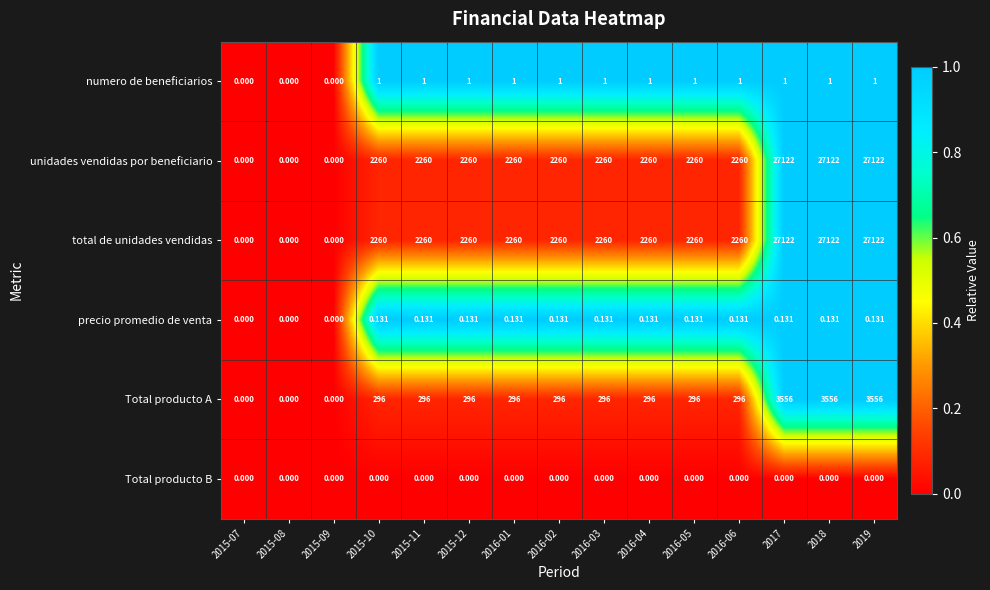

Is the value of precio promedio de venta at 2016-06 greater than the value of Total producto A at 2015-09?

Yes